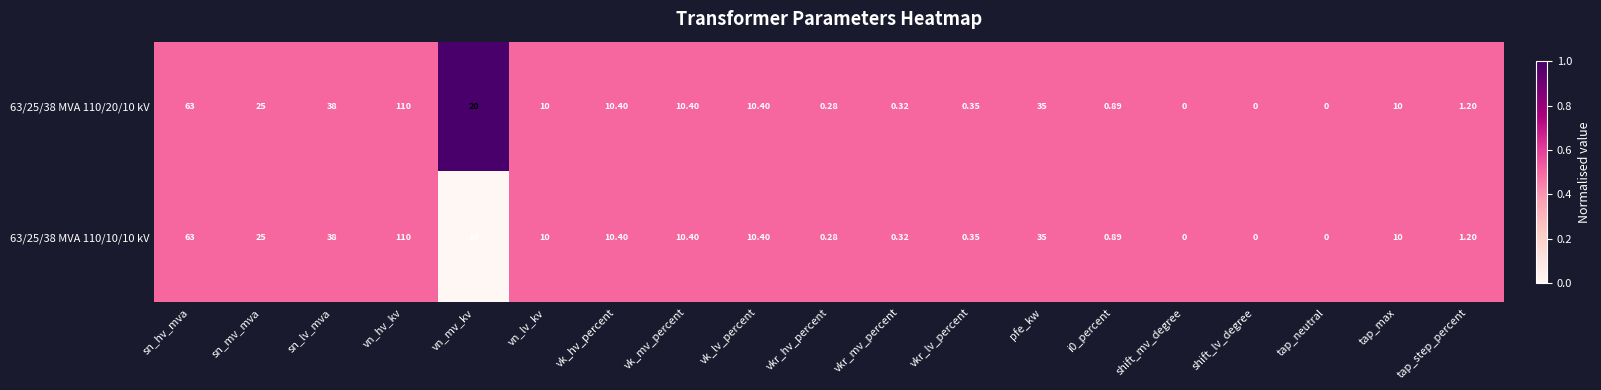

List the series in order of their overall mean, lowest first.

63/25/38 MVA 110/10/10 kV, 63/25/38 MVA 110/20/10 kV